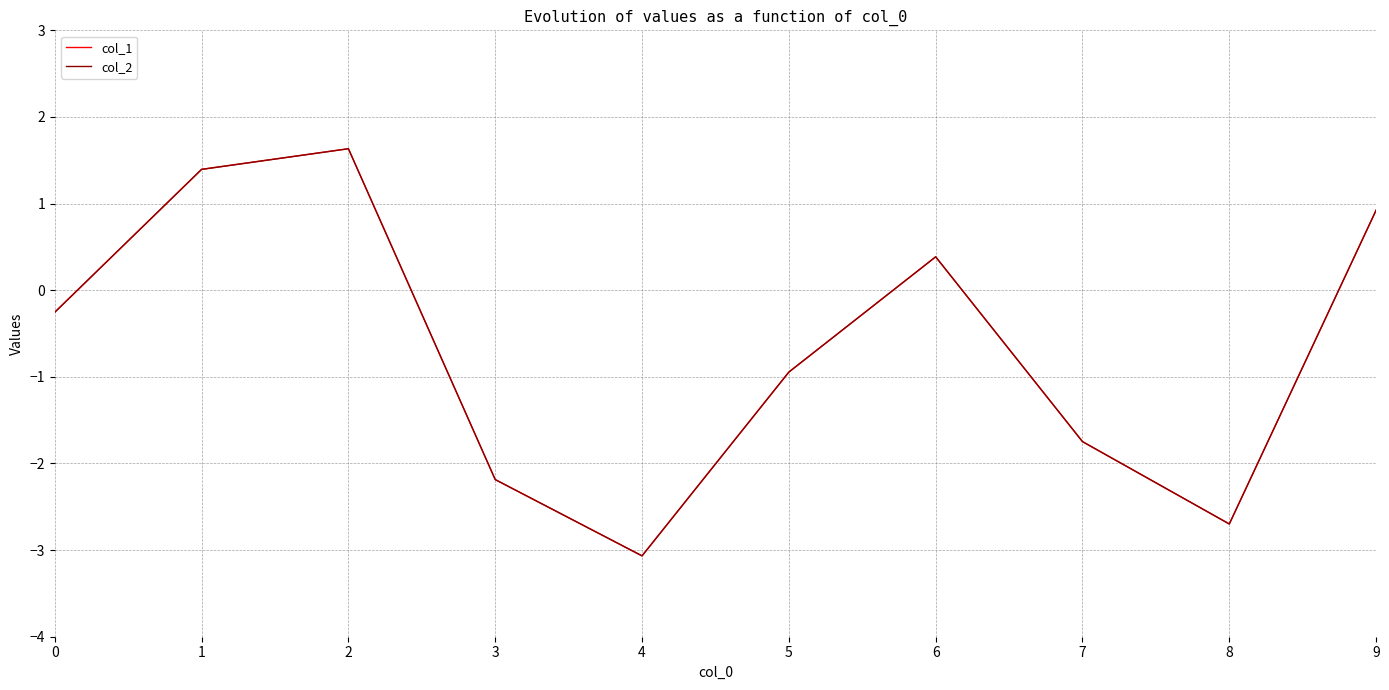

List the labels in order of col_1 value, largest first.

2, 1, 9, 6, 0, 5, 7, 3, 8, 4